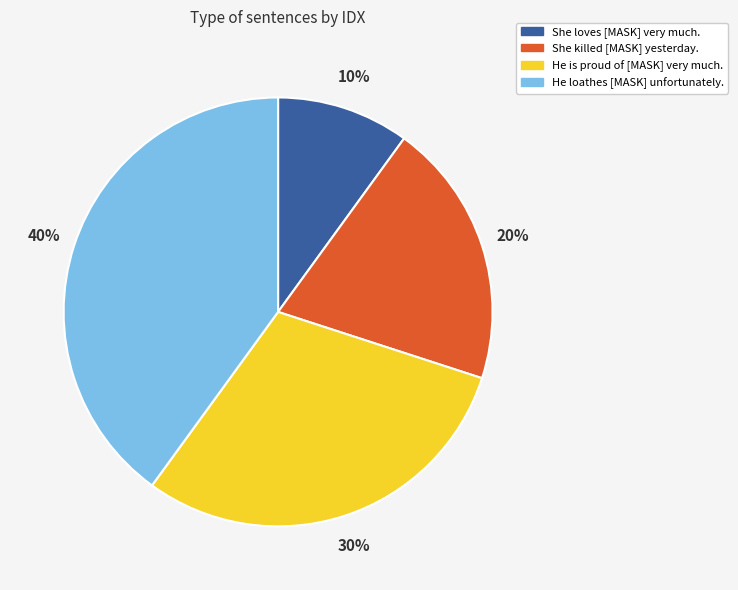

To the nearest percent, what is the difference between the He loathes [MASK] unfortunately. and She killed [MASK] yesterday. slice percentages?

20%